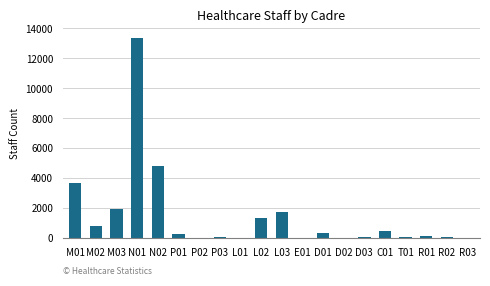

How many series are shown in this chart?

1